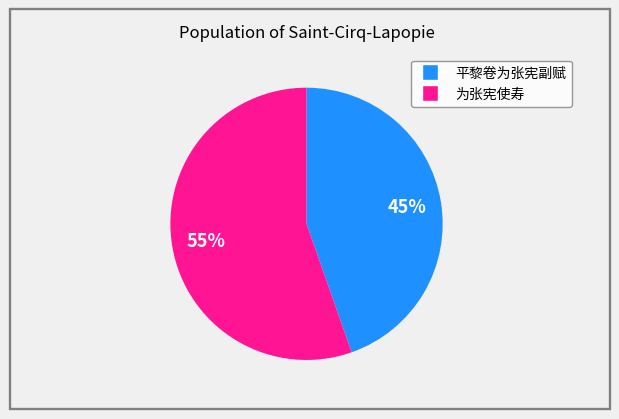

How many slices are in this pie chart?

2